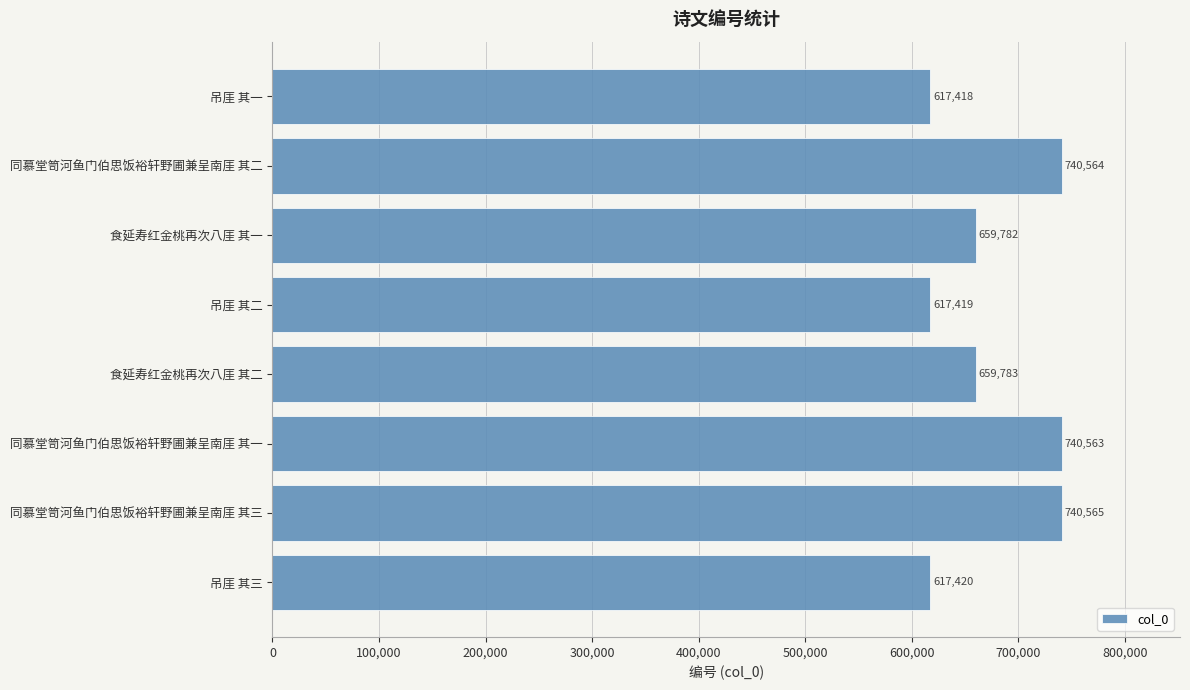

Reading bottom to top, list all the values displayed in this chart.

617420	740565	740563	659783	617419	659782	740564	617418